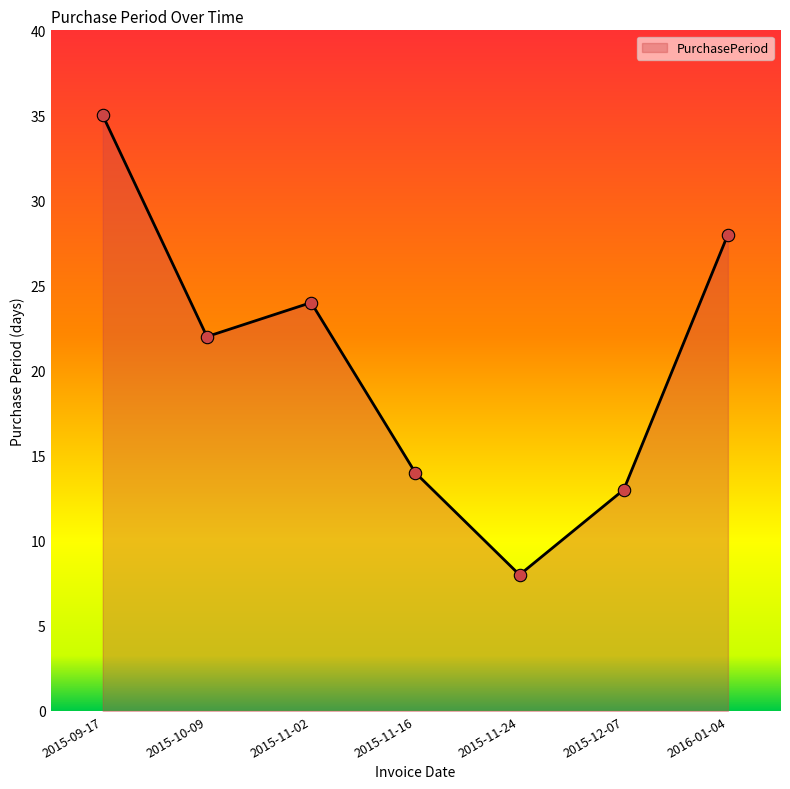

Between 2015-11-24 and 2015-11-16, which is larger?

2015-11-16